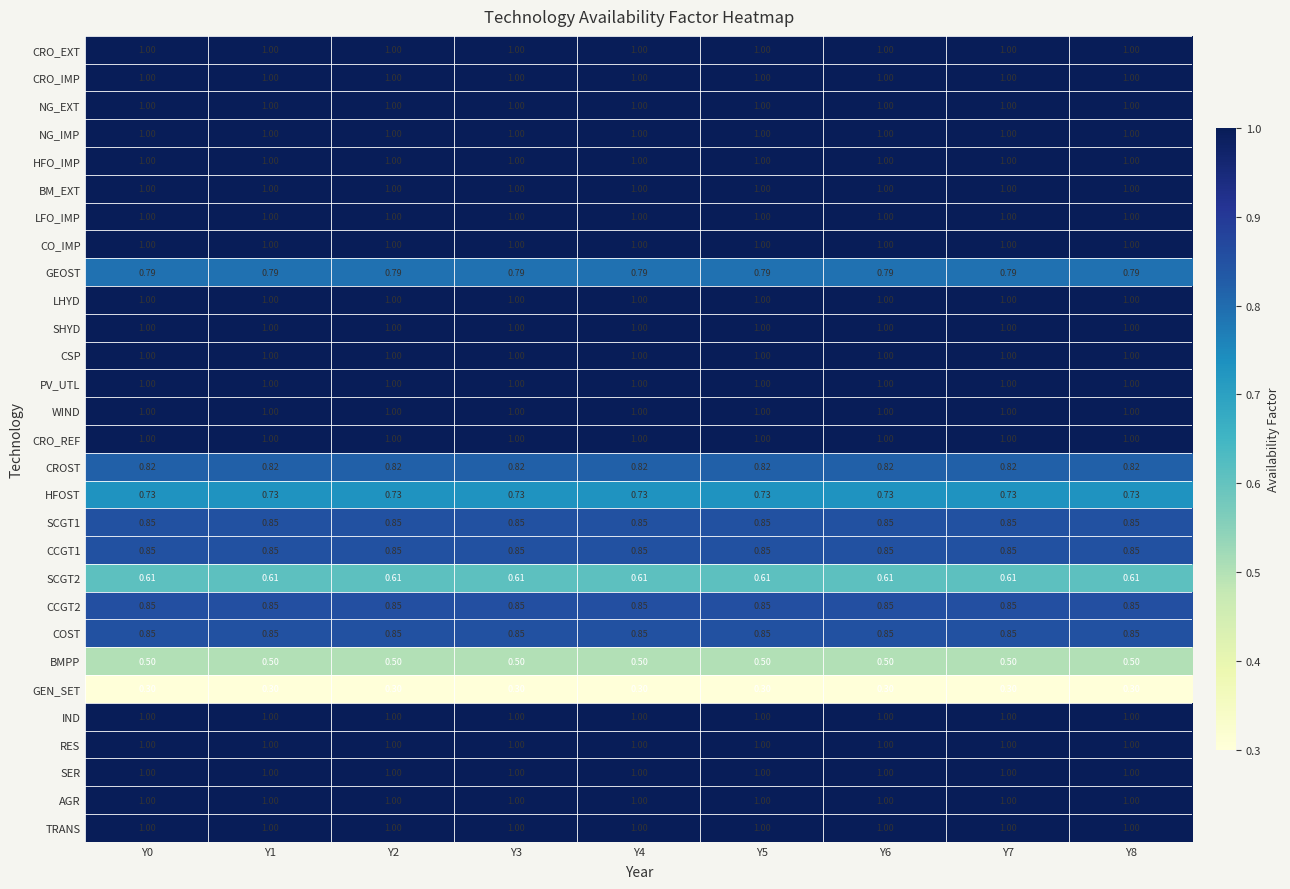

Between Y0 and Y4, which series saw the biggest shift?

CRO_EXT